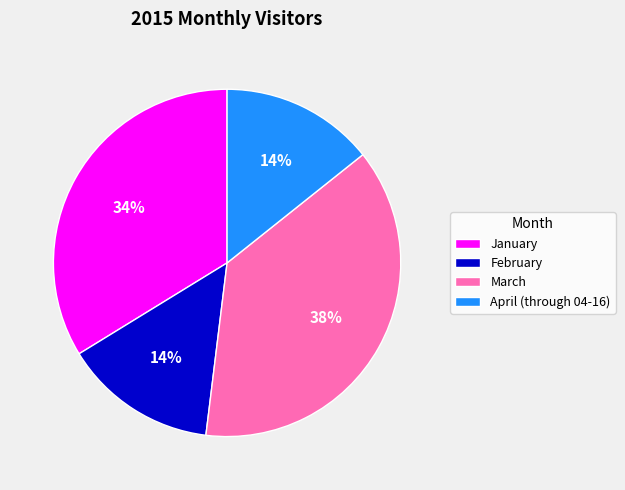

To the nearest percent, what is the difference between the January and March slice percentages?

4%